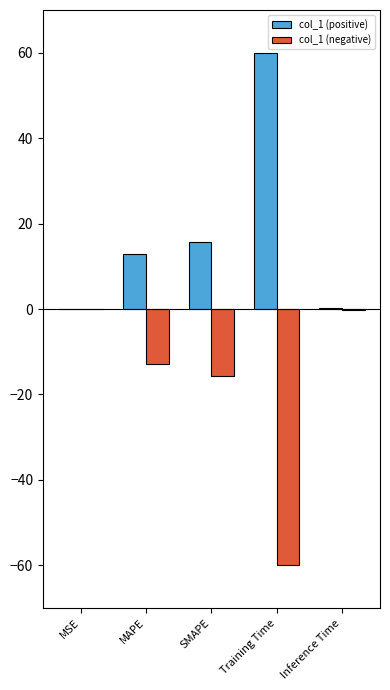

What is the sum of the col_1 (positive) values at SMAPE and Training Time?

75.7